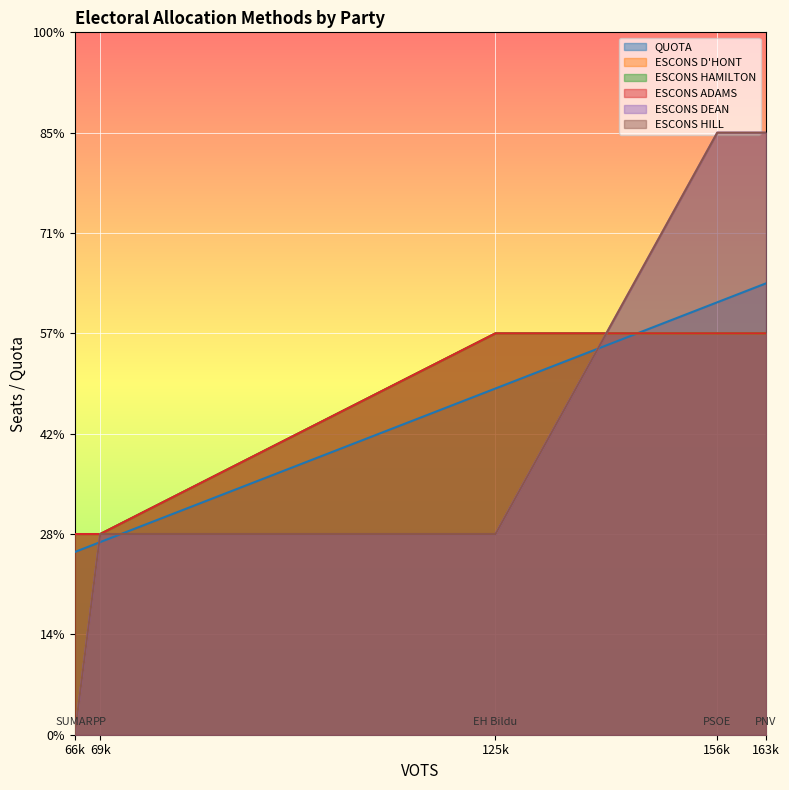

Does the chart display data point markers on the line(s)?

No